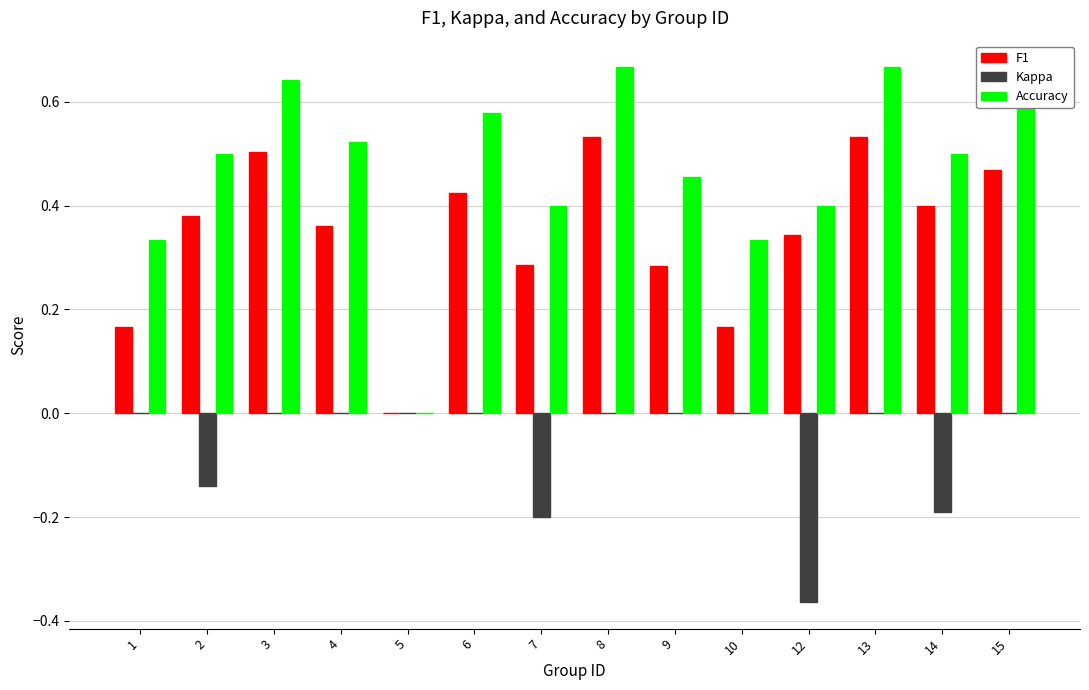

Are the bars grouped side by side (vs. stacked)?

Yes